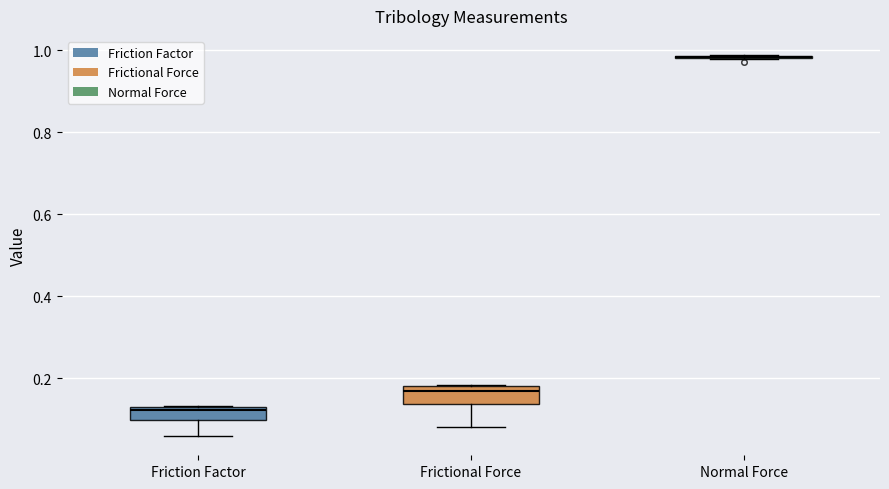

Reading left to right, read every box against the y-axis: the position of its median line, the range the box covers, and the ends of its whiskers. The values are not printed on the chart, so give them approximately, as read against the axis.

Friction Factor: median 0.12 (just below the box's upper edge), box 0.10 to 0.12, whiskers 0.06 to 0.14
Frictional Force: median 0.16, box 0.14 to 0.18, whiskers 0.08 to 0.18
Normal Force: box collapsed to a line at 0.98, whiskers 0.98 to 0.98